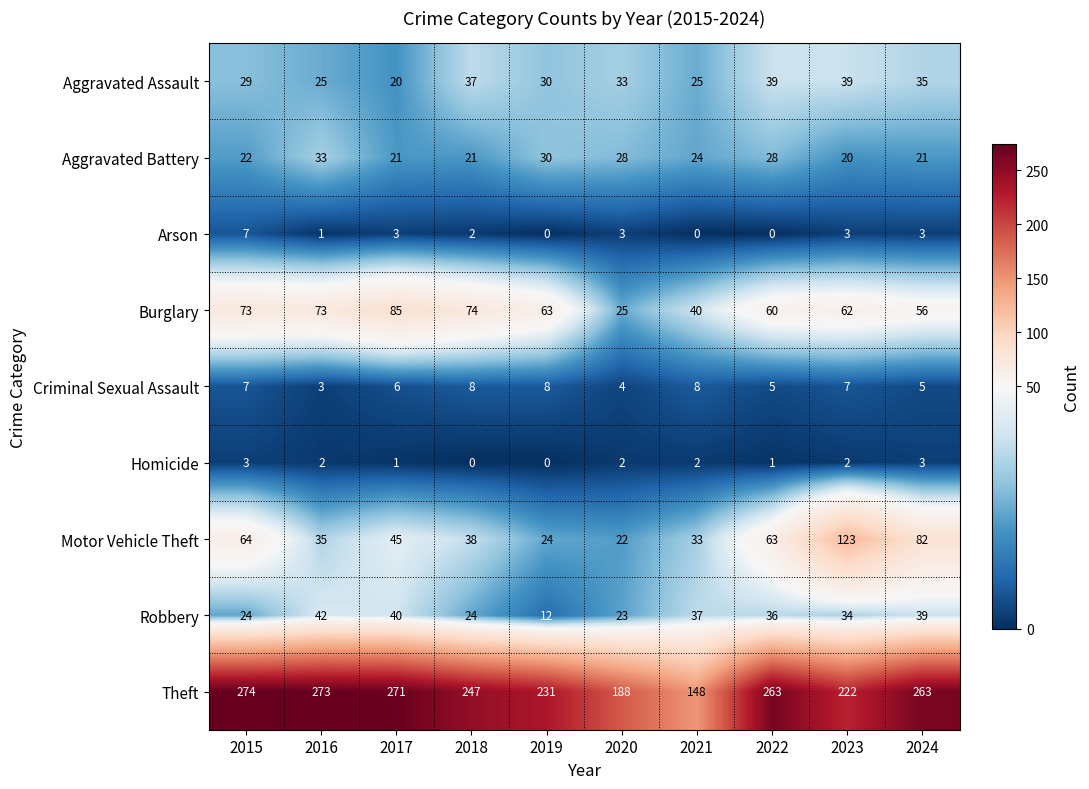

Rank the series by their maximum value, from highest to lowest.

Theft, Motor Vehicle Theft, Burglary, Robbery, Aggravated Assault, Aggravated Battery, Criminal Sexual Assault, Arson, Homicide